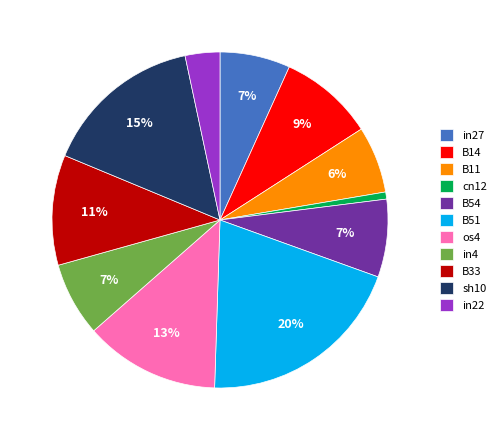

To the nearest percent, what portion does cn12 represent?

1%